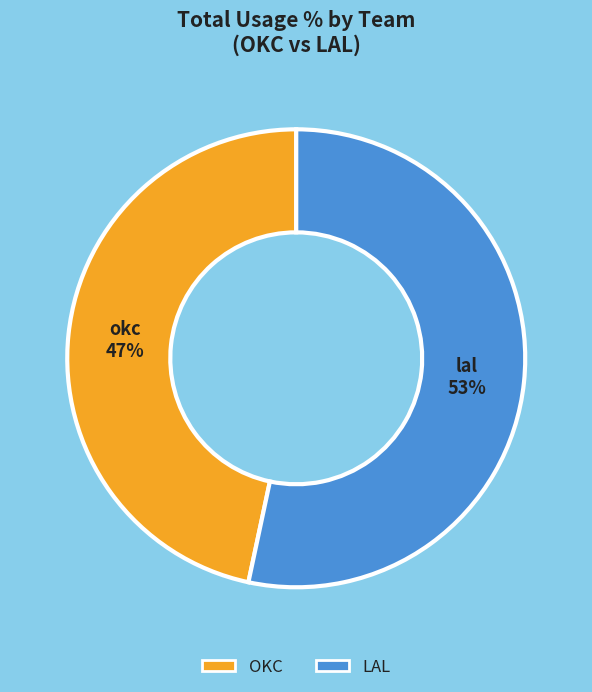

Is it true that lal 53% is 53% of the pie?

True